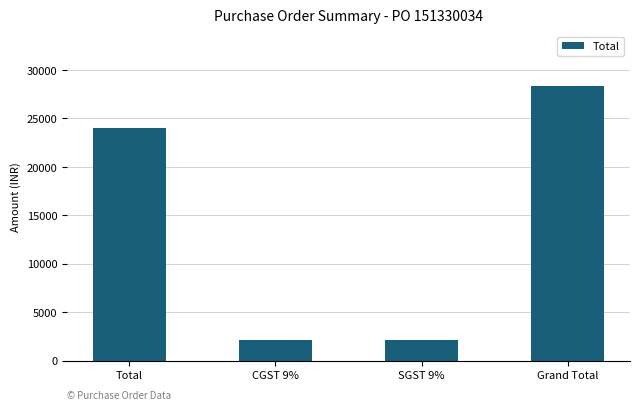

What is the smallest value displayed?

2160